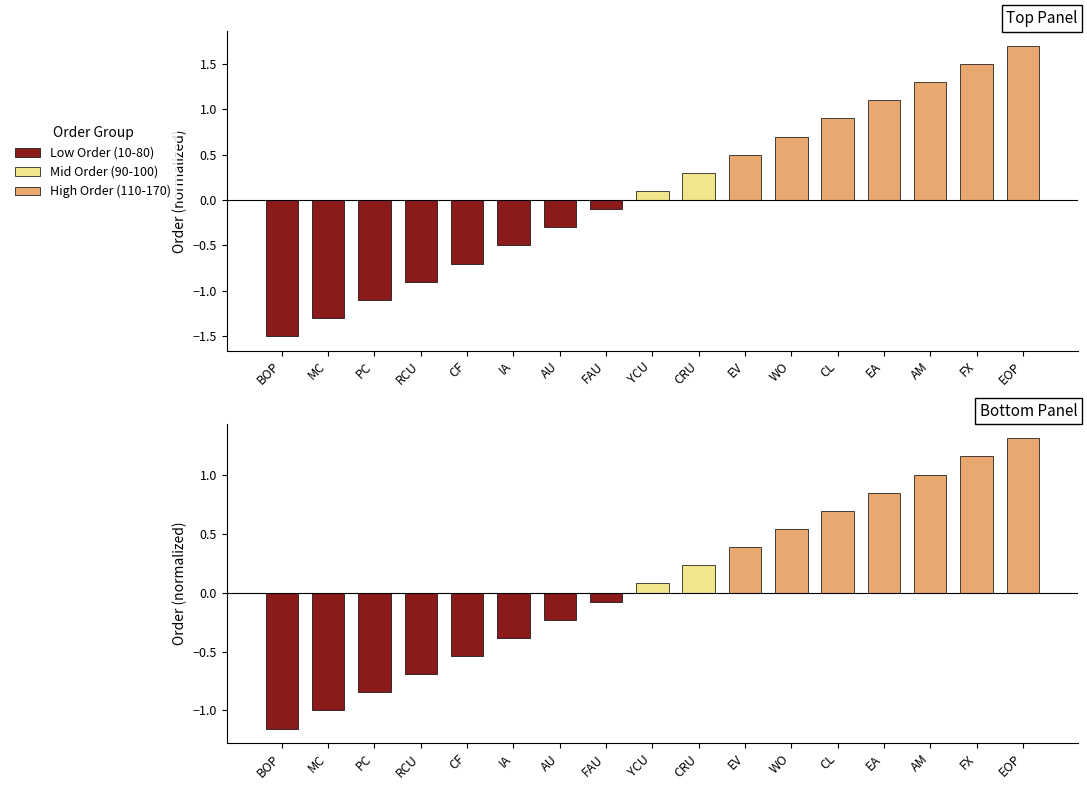

Is it true that the value at PC is -1.1?

True